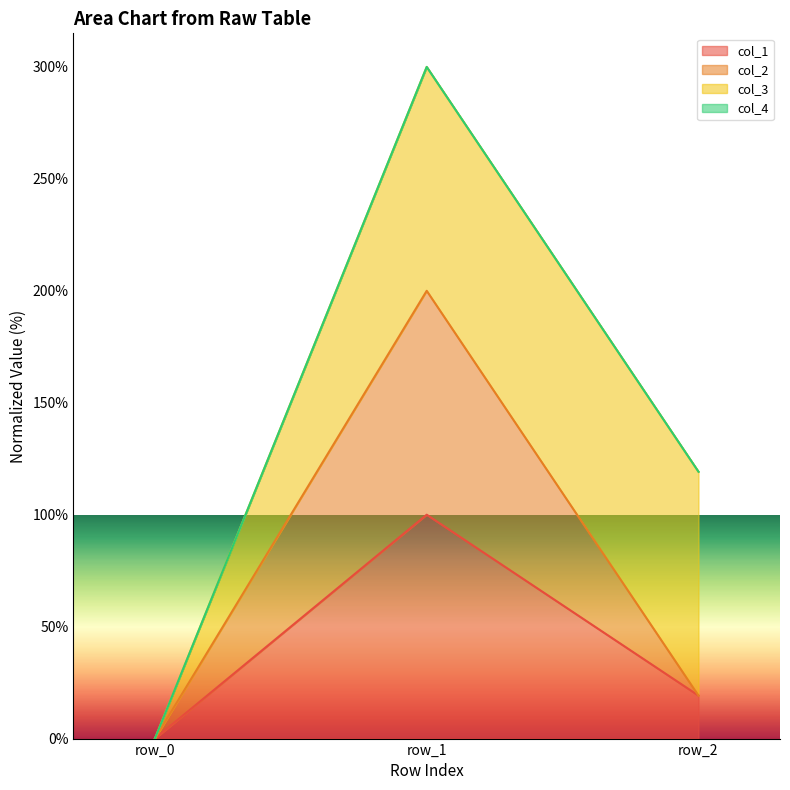

At which category is the sum across all series the highest?

row_1